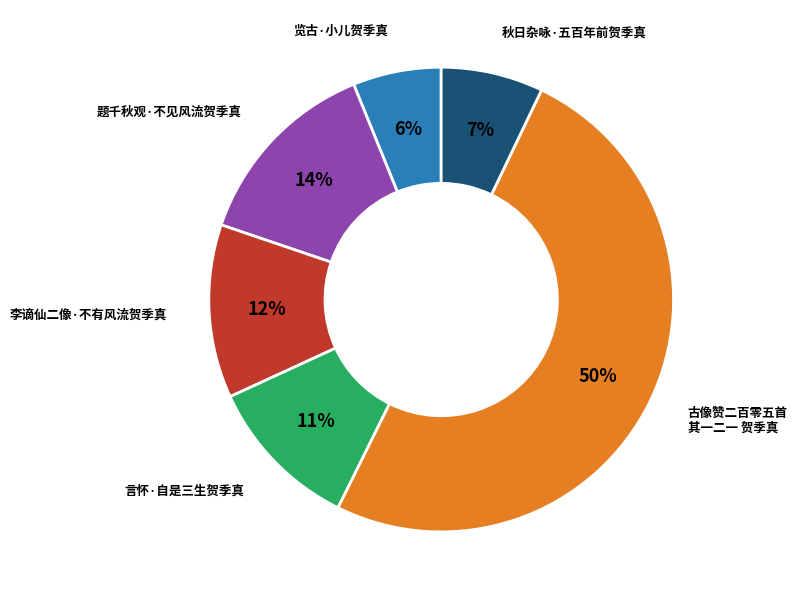

Which has a higher value, 古像赞二百零五首 其一二一 贺季真 or 题千秋观·不见风流贺季真?

古像赞二百零五首 其一二一 贺季真